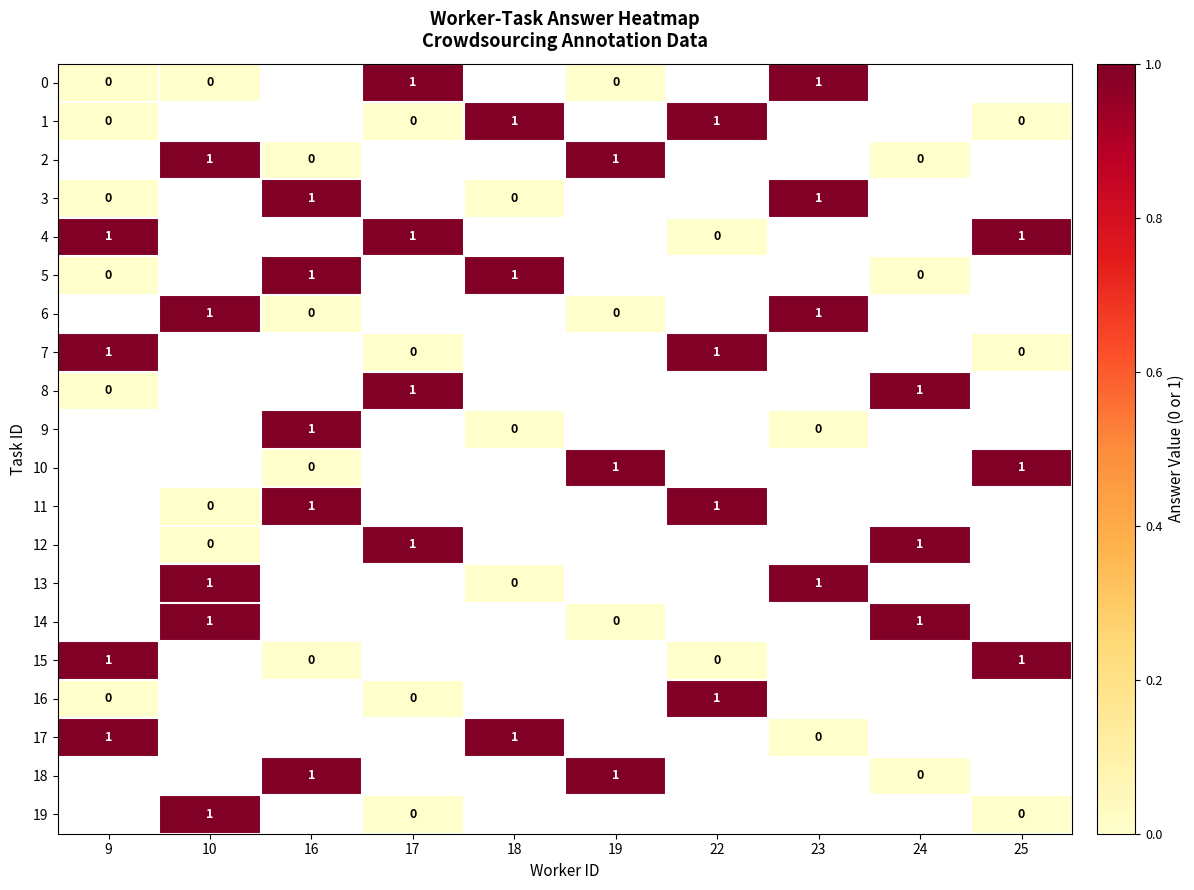

The 11 series shows 1 at 16. True or false?

True